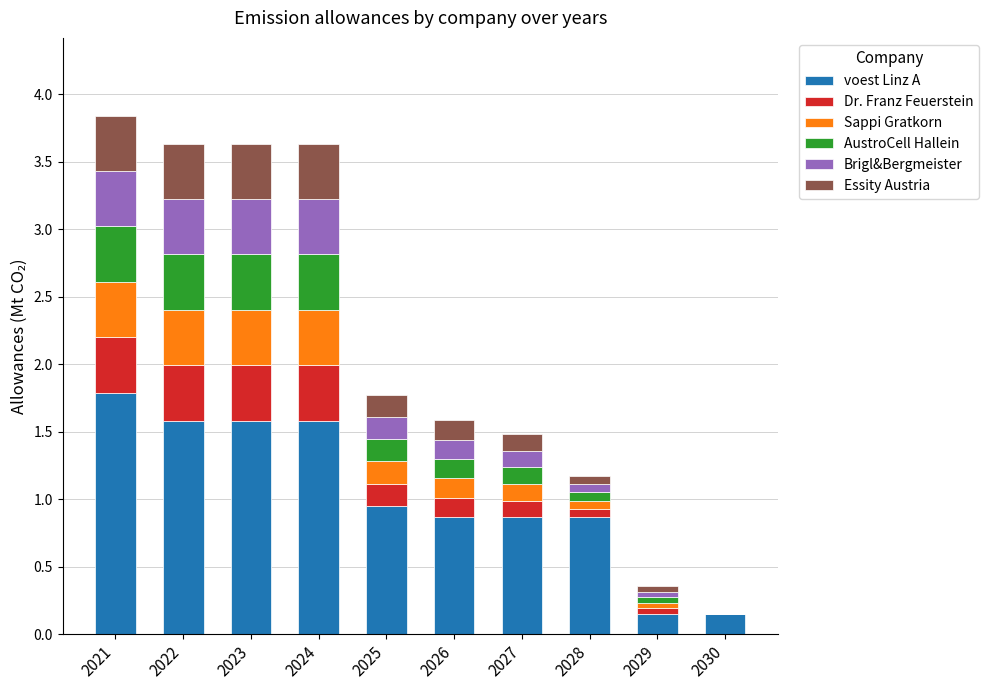

True or false: voest Linz A has a value of 0.9 at 2026.

True